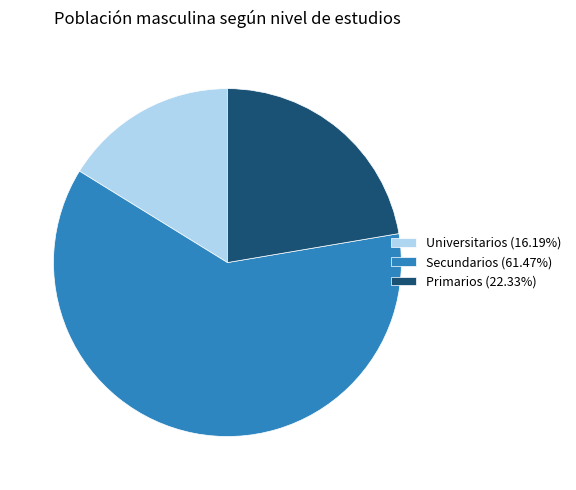

Is there a majority slice in this chart?

Yes